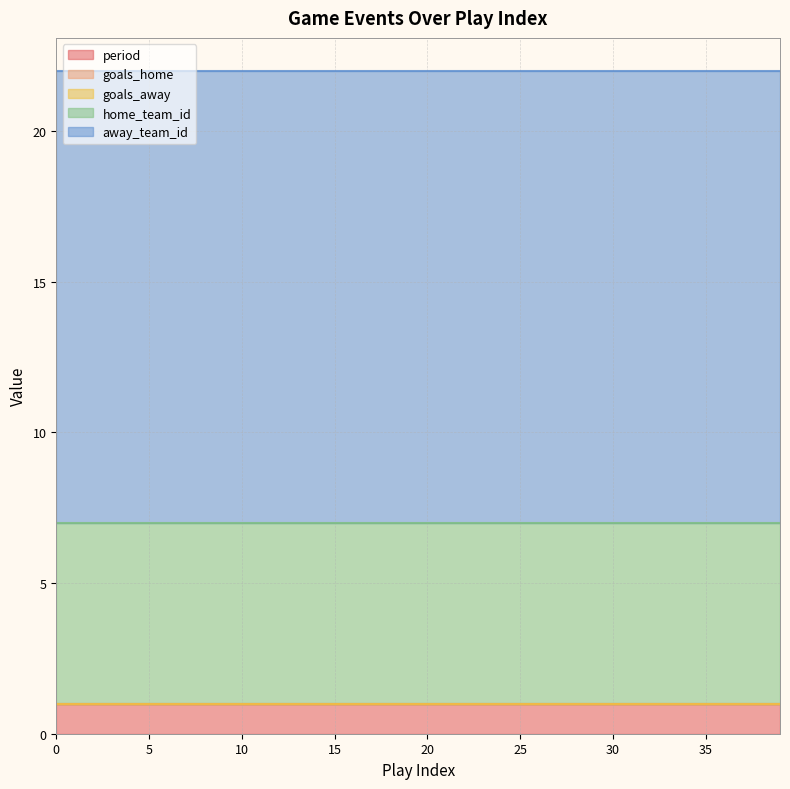

What is the difference between the highest and lowest values at 17?

15